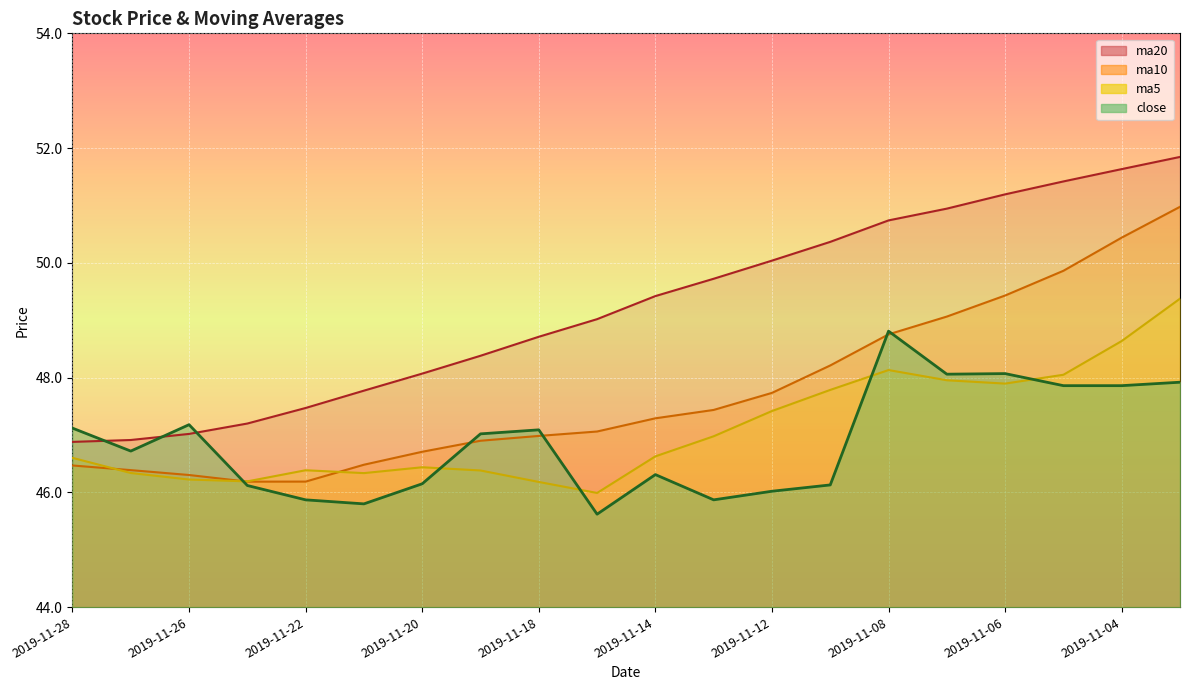

True or false: ma5 has a value of 47.9 at 2019-11-06.

True